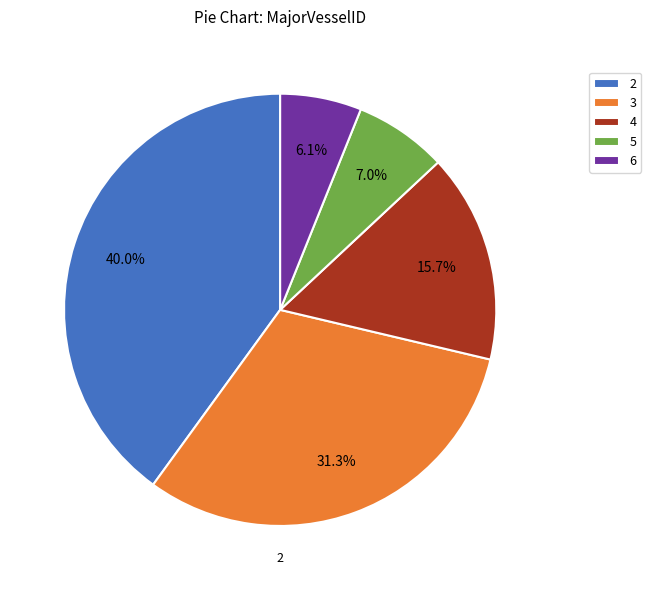

Combined, do 5 and 3 account for over 50%?

No